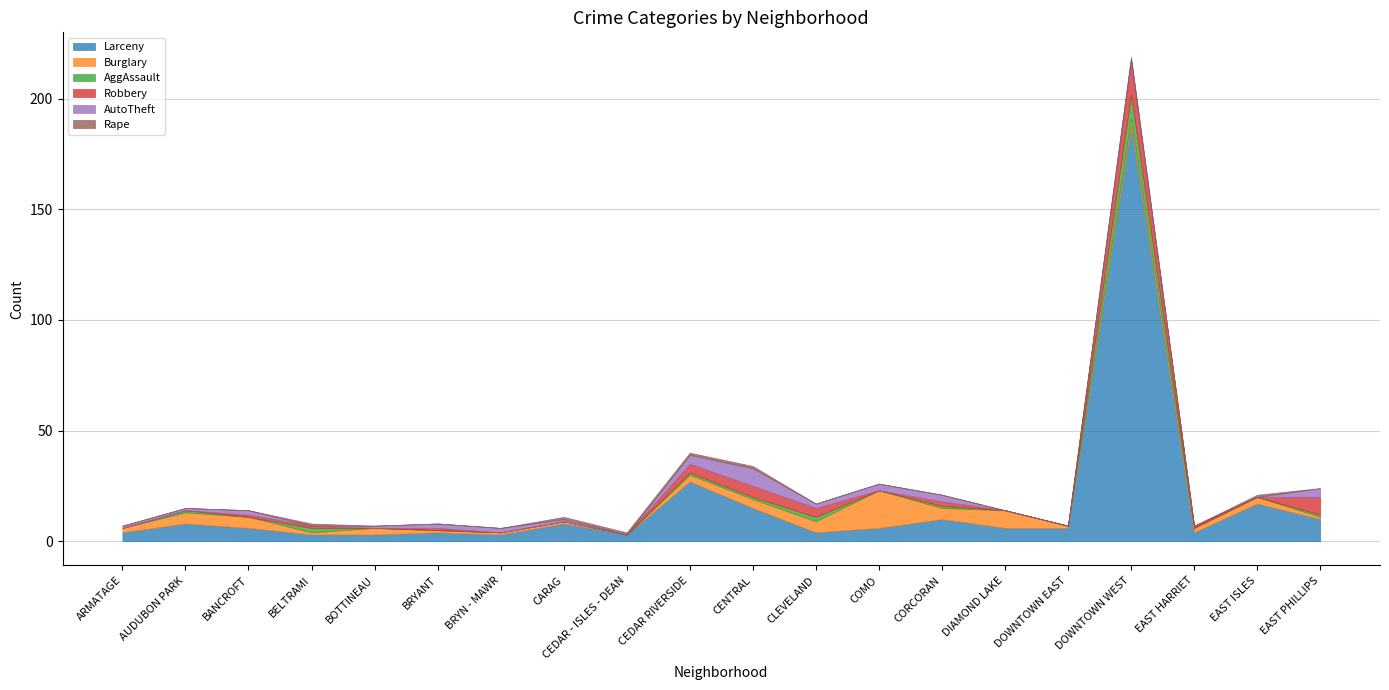

Which category has the highest value across all series?

DOWNTOWN WEST